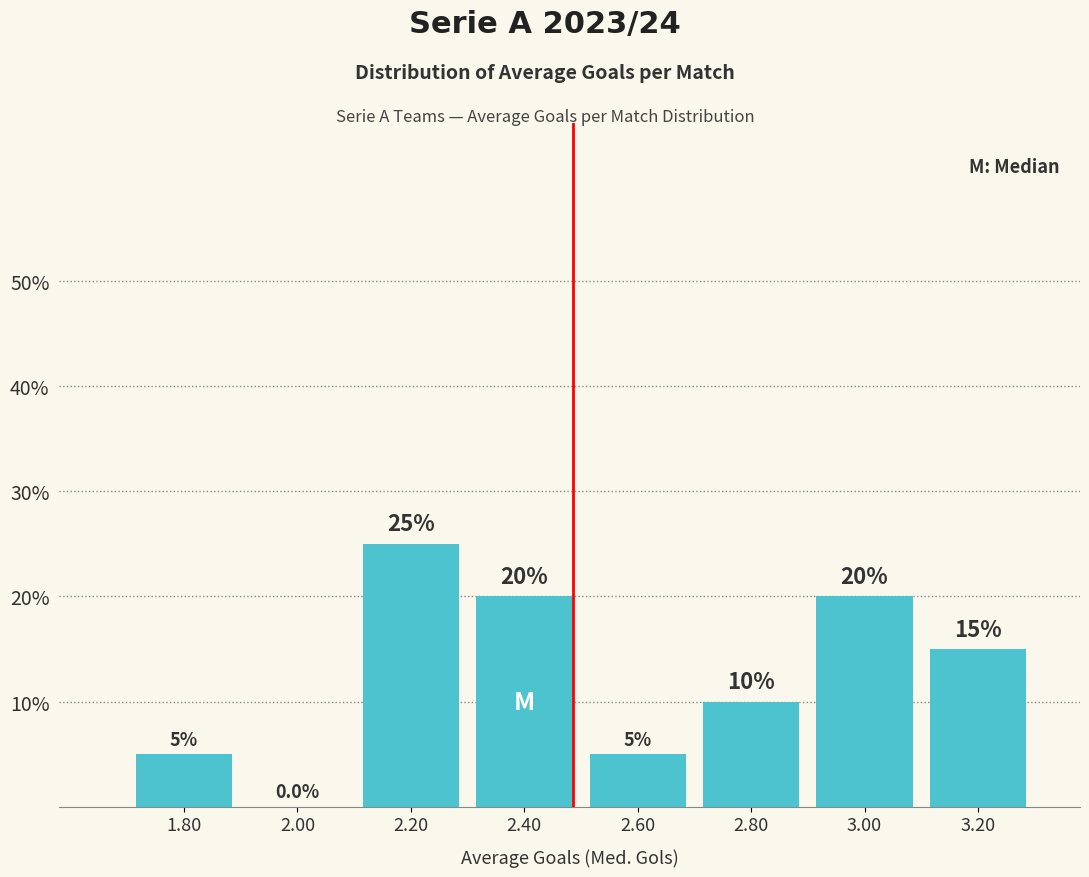

Reading left to right, transcribe this chart: for each bar, give the range it covers on the x-axis and its height.

1.7 to 1.9: 5.0
1.9 to 2.1: 0.0
2.1 to 2.3: 25.0
2.3 to 2.5: 20.0
2.5 to 2.7: 5.0
2.7 to 2.9: 10.0
2.9 to 3.1: 20.0
3.1 to 3.3: 15.0